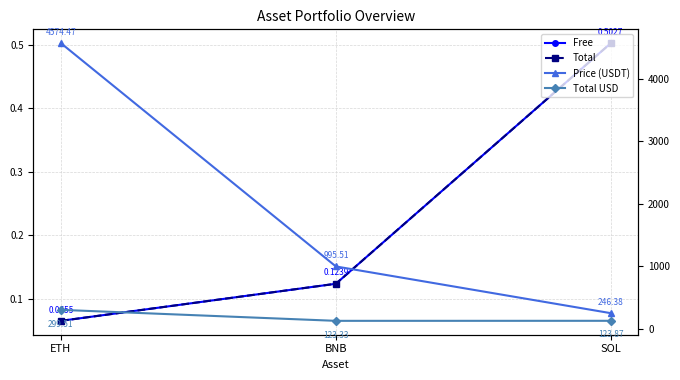

Reading left to right, list all the values displayed in this chart.

Free: ETH=0.1	BNB=0.1	SOL=0.5
Total: ETH=0.1	BNB=0.1	SOL=0.5
Price (USDT): ETH=4574.5	BNB=995.5	SOL=246.4
Total USD: ETH=299.5	BNB=123.3	SOL=123.9